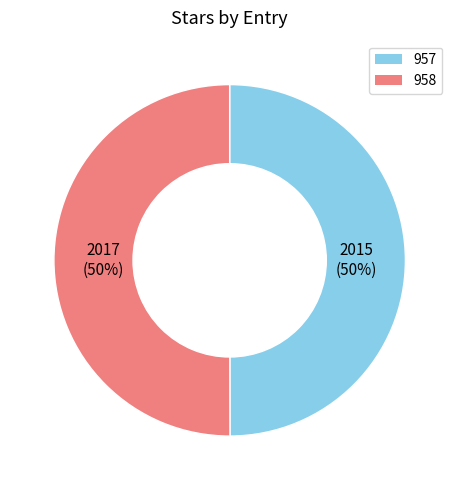

To the nearest percent, what percentage of the pie is 958?

50%